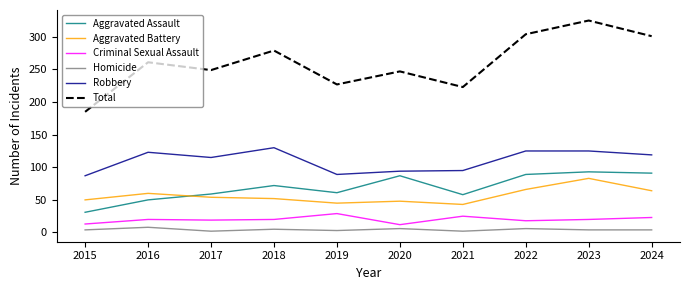

True or false: Robbery and Total intersect in this chart.

False